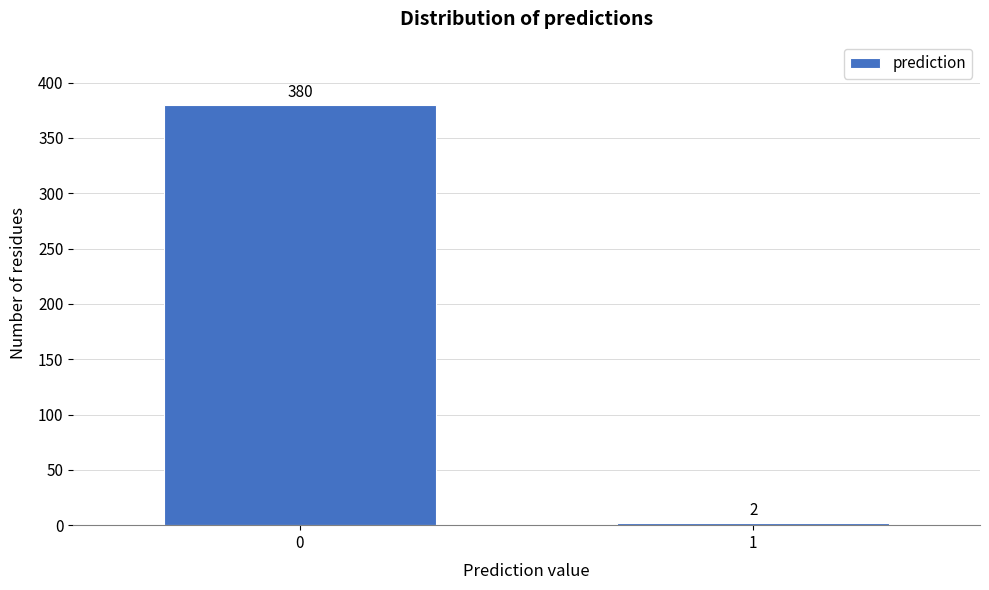

Reading left to right, transcribe all the data shown in this chart.

380	2